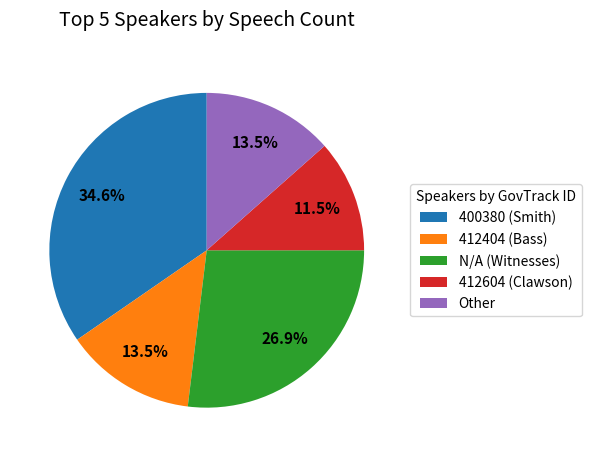

Is it true that N/A is 27% of the pie?

True